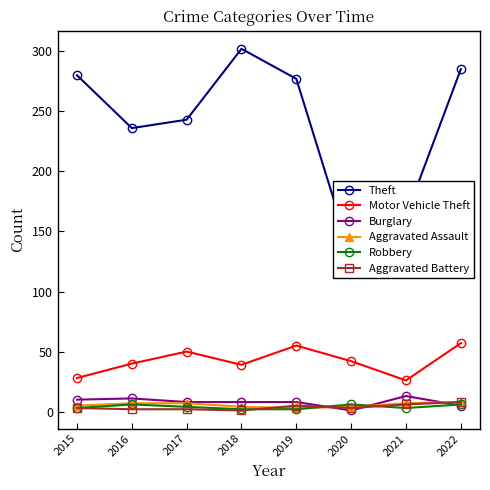

What are all the series names shown in the legend?

Theft, Motor Vehicle Theft, Burglary, Aggravated Assault, Robbery, Aggravated Battery